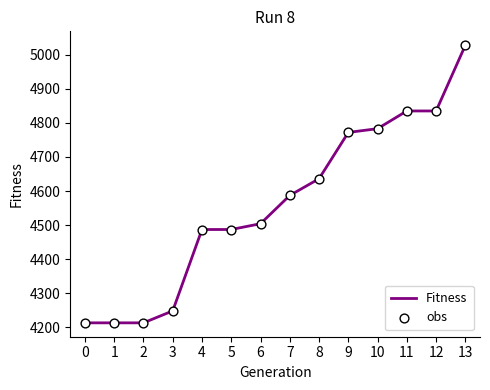

Which has a higher value, 7 or 12?

12